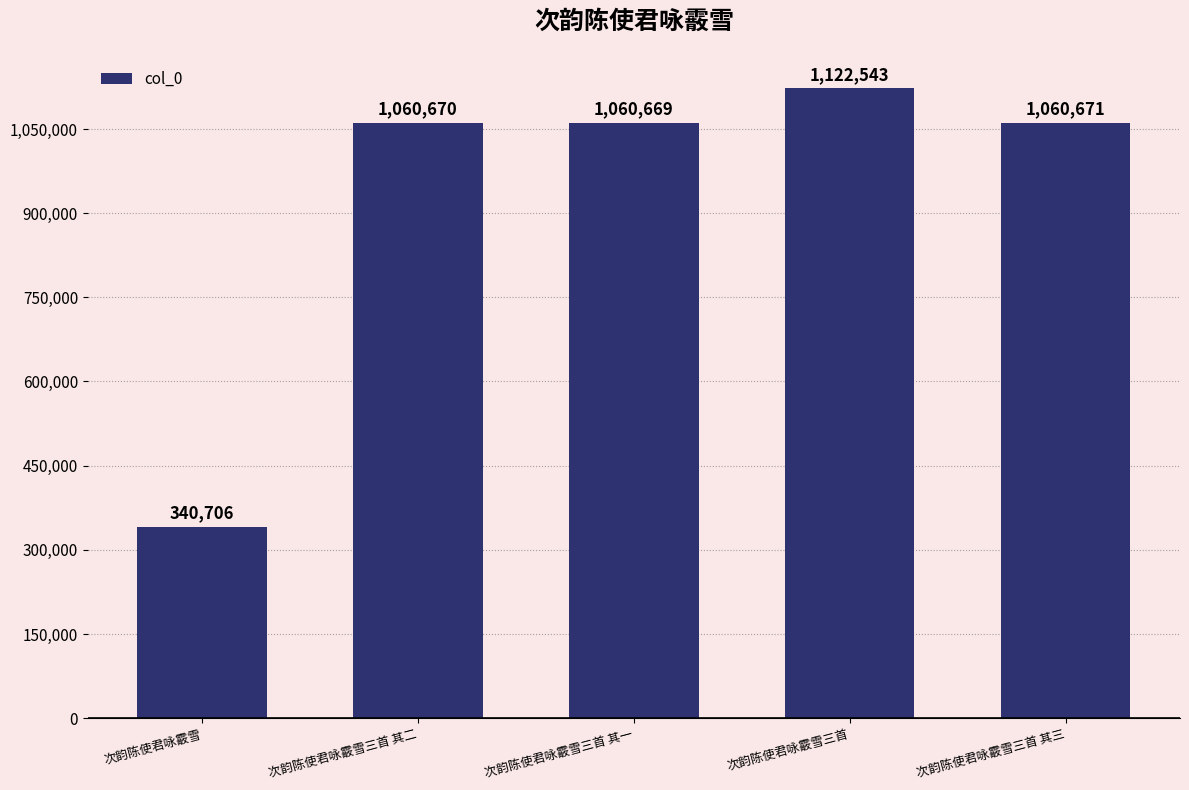

What is the ratio of the value at 次韵陈使君咏霰雪三首 to the value at 次韵陈使君咏霰雪三首 其三?

1.1